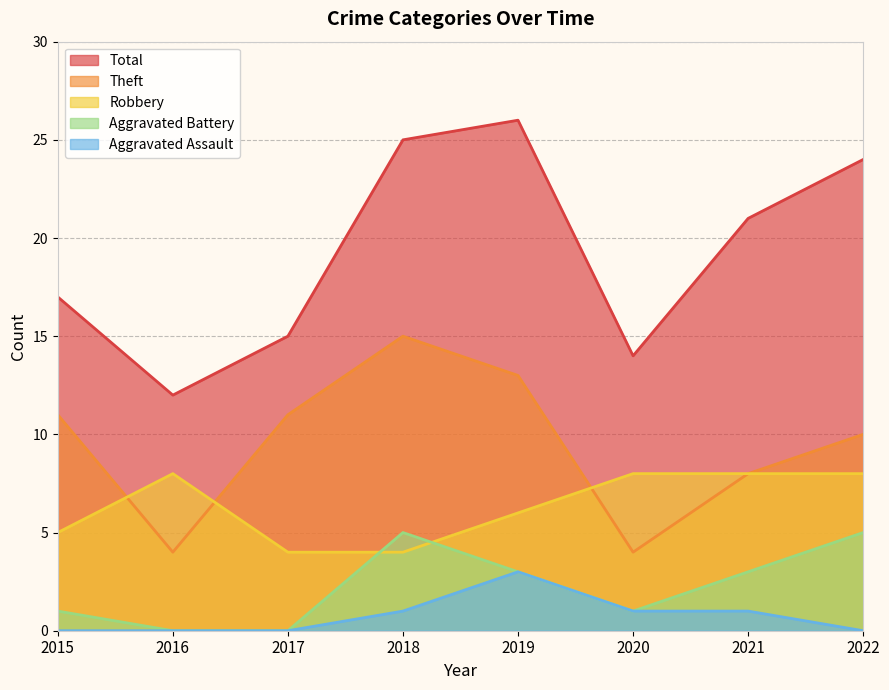

Which series has the largest range (max minus min)?

Total